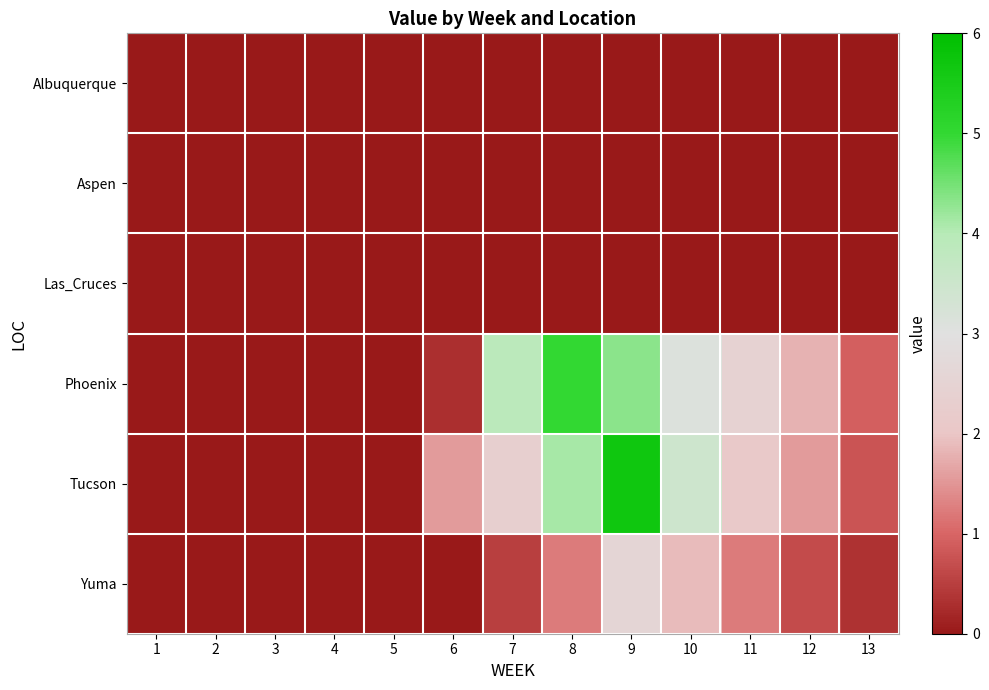

Which label corresponds to the smallest value in the chart?

1